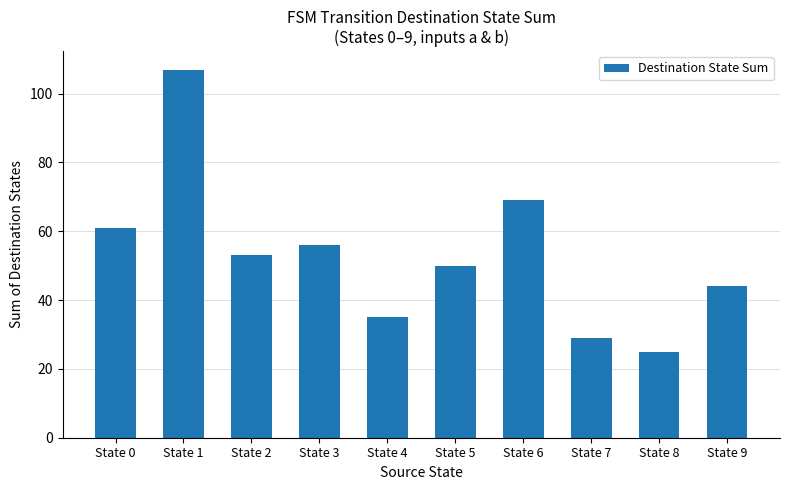

What is the greatest value displayed?

107